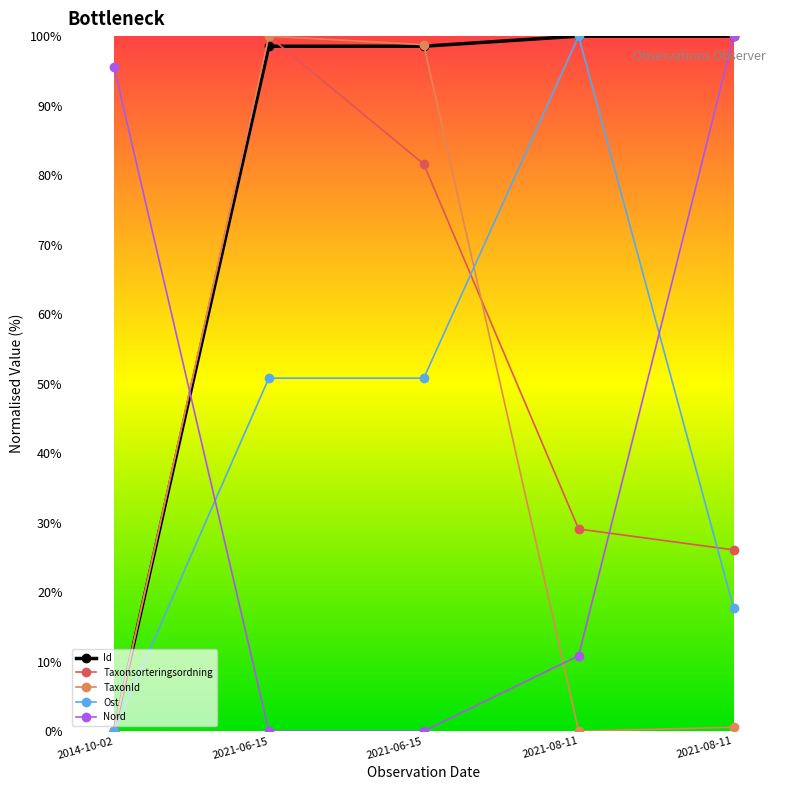

Which series has the widest spread of values?

Id